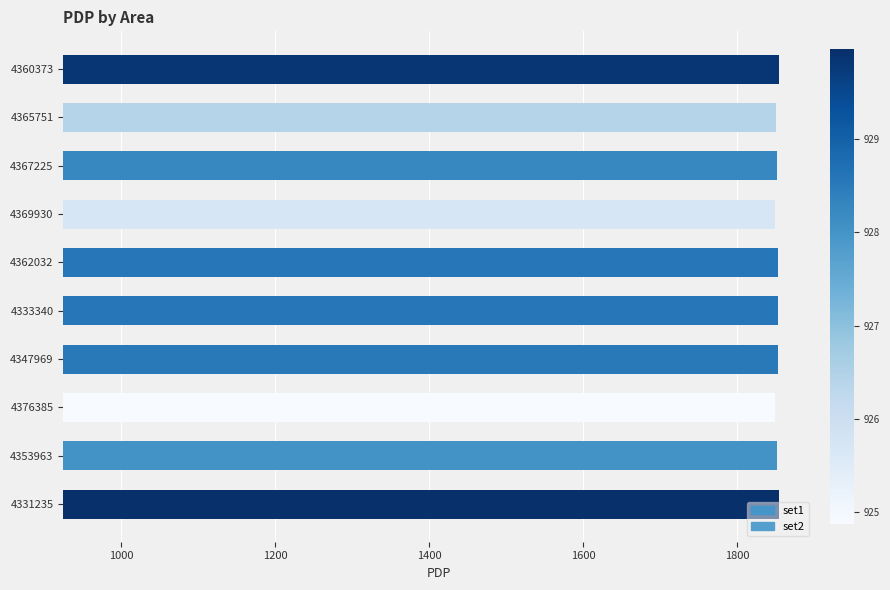

Which series has the largest range (max minus min)?

set1